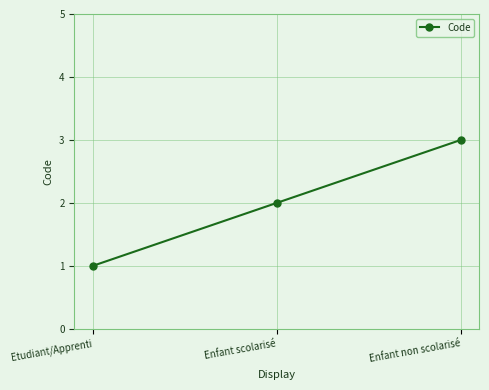

What is the sum of the values at Etudiant/Apprenti and Enfant scolarisé?

3